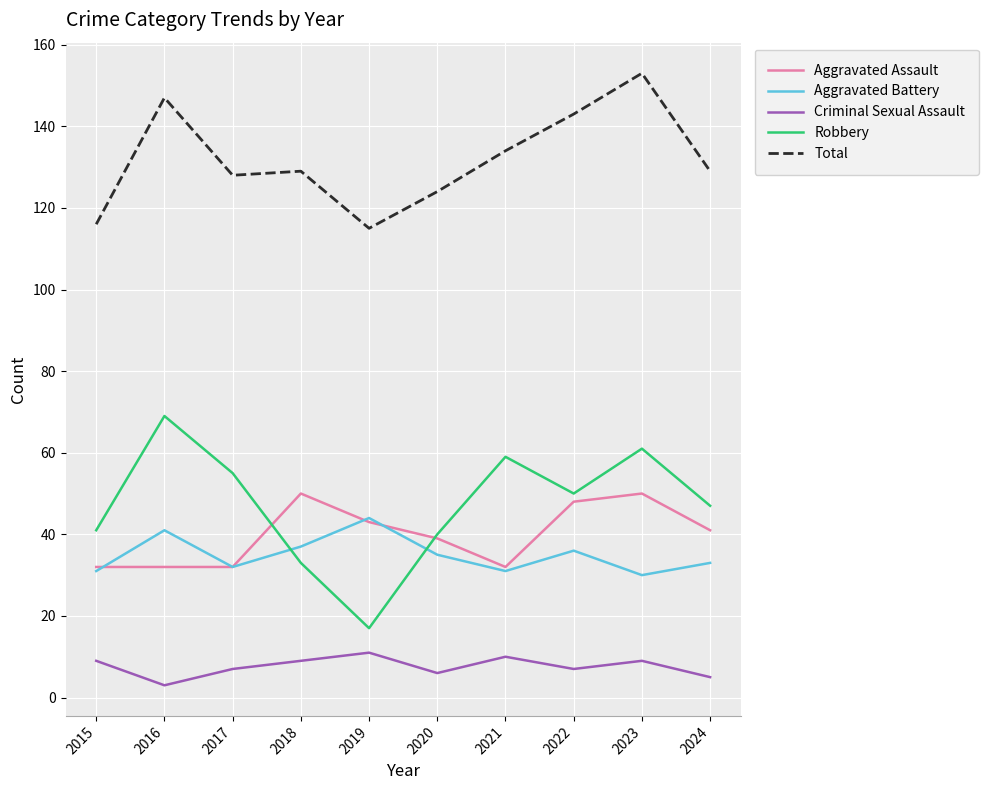

Which series has the widest spread of values?

Robbery